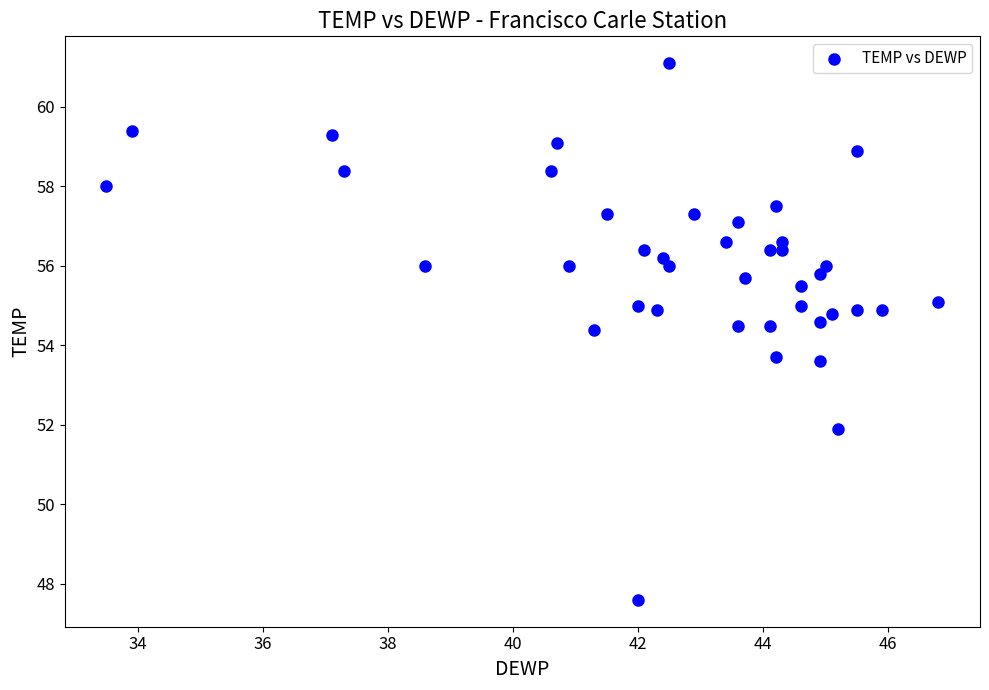

What is the range of Y values (max minus min)?

13.5